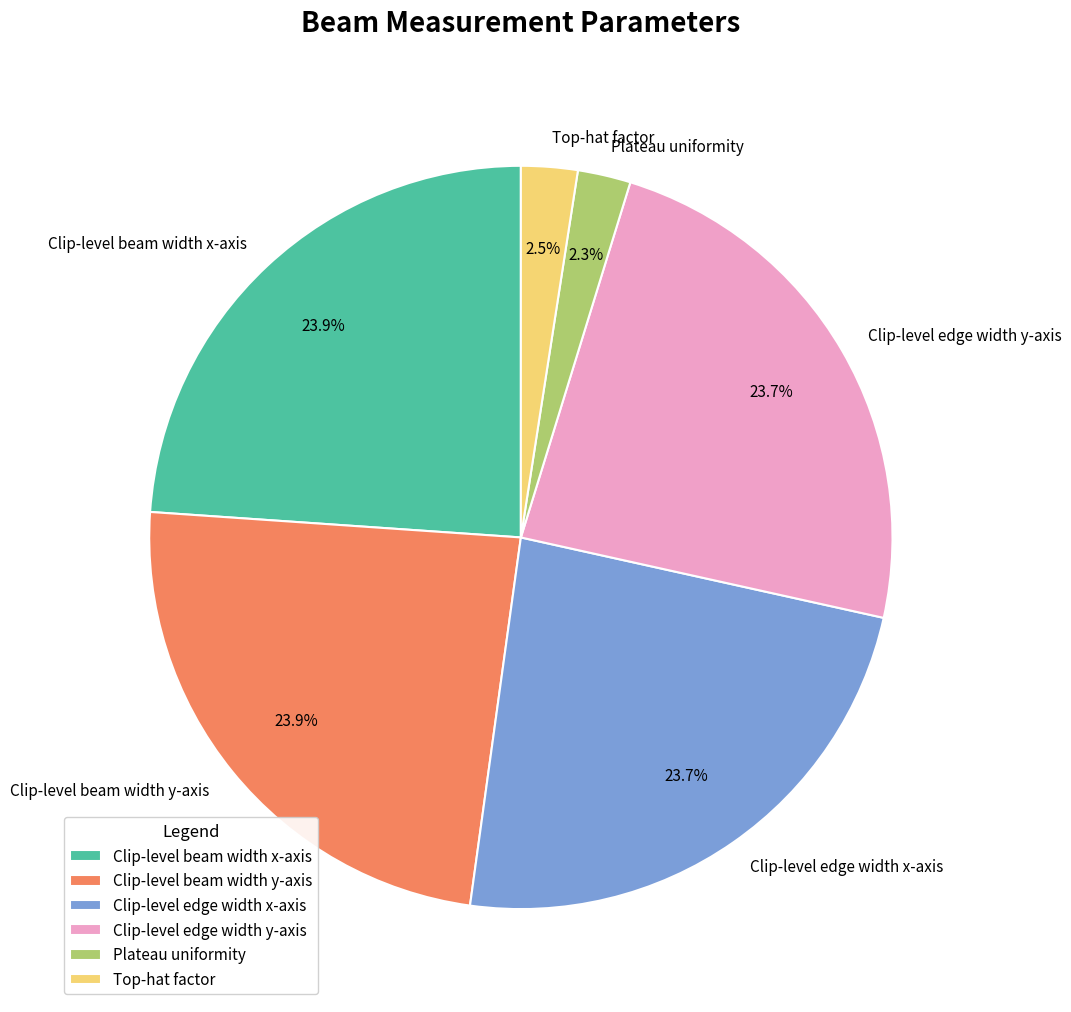

To the nearest percent, what is the difference between the largest and smallest slice percentages?

22%